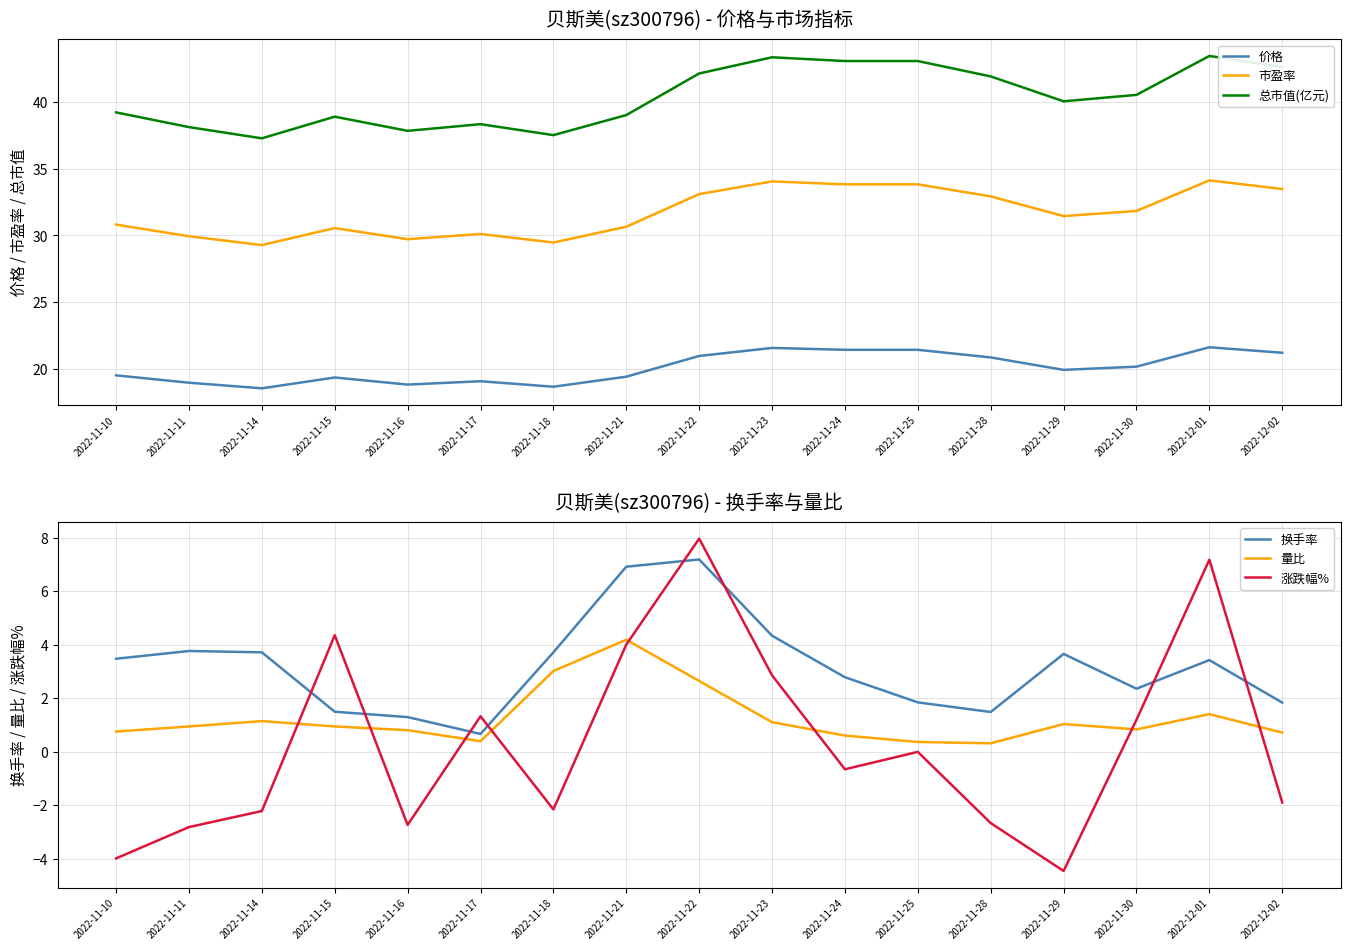

What are all the series names shown in the legend?

价格, 市盈率, 总市值(亿元), 换手率, 量比, 涨跌幅%